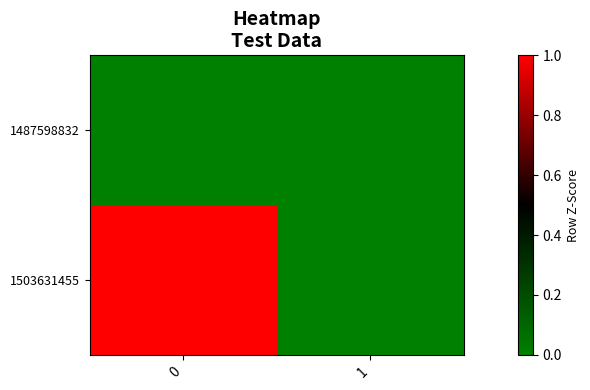

Reading left to right, what are all the values shown in this chart?

1487598832: 0=0	1=0
1503631455: 0=1	1=0